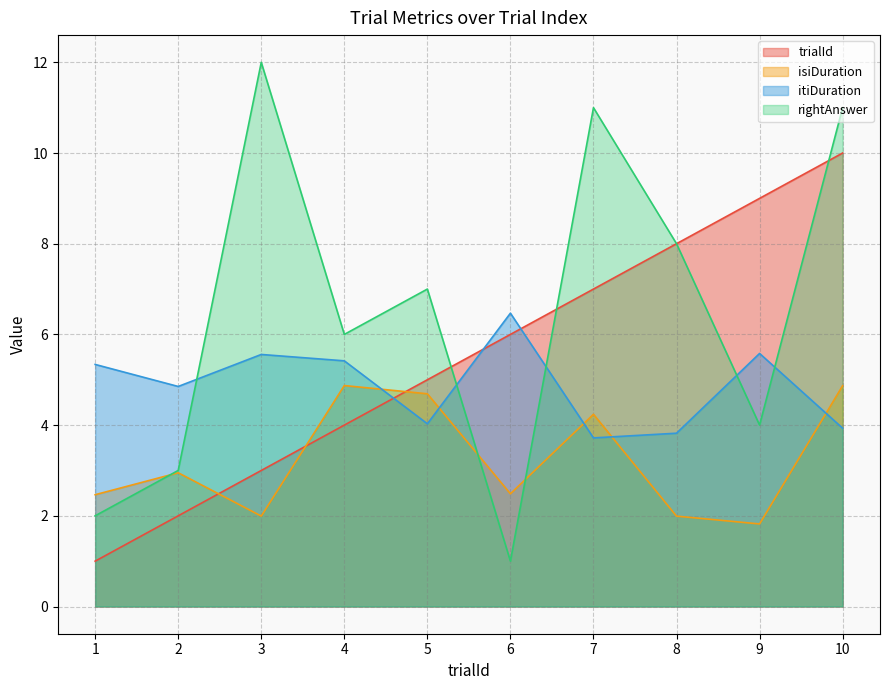

Reading right to left, what are all the values shown in this chart?

trialId: 10.0	9.0	8.0	7.0	6.0	5.0	4.0	3.0	2.0	1.0
isiDuration: 4.9	1.8	2.0	4.2	2.5	4.7	4.9	2.0	2.9	2.5
itiDuration: 3.9	5.6	3.8	3.7	6.5	4.0	5.4	5.6	4.9	5.3
rightAnswer: 11.0	4.0	8.0	11.0	1.0	7.0	6.0	12.0	3.0	2.0